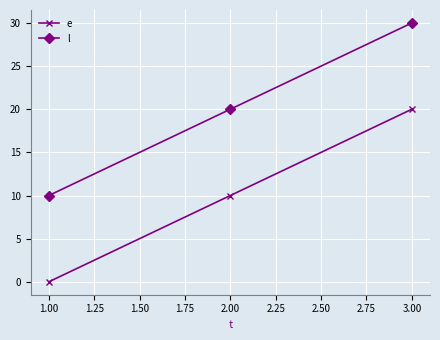

Is it true that l equals 17 at 1.00?

False